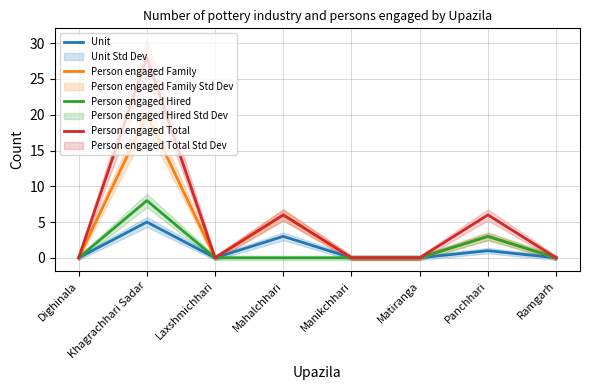

Where is the first local maximum for Person engaged Total?

Khagrachhari Sadar